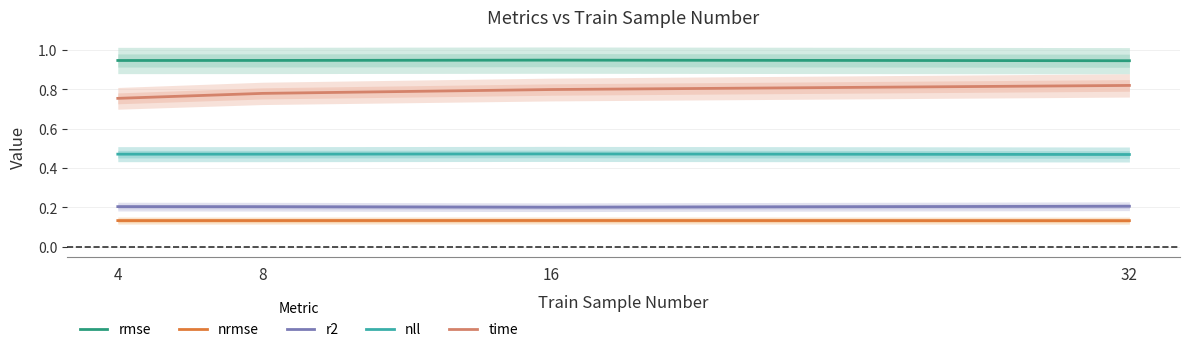

What is the sum of the r2 values at 32 and 8?

0.4